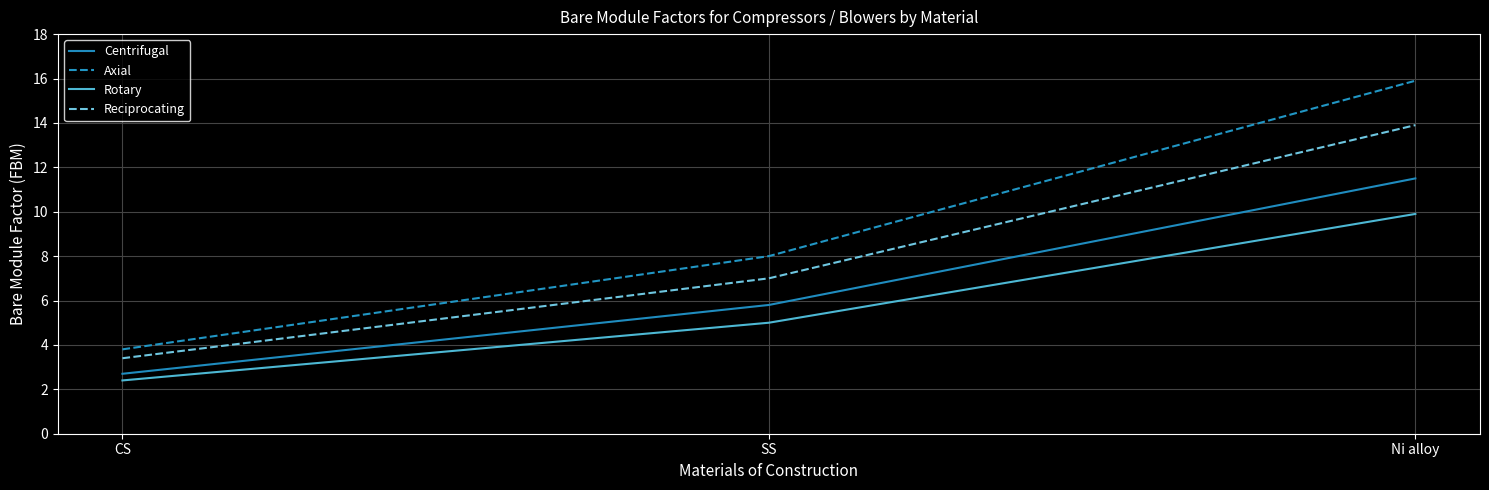

At which category is the sum across all series the highest?

Ni alloy